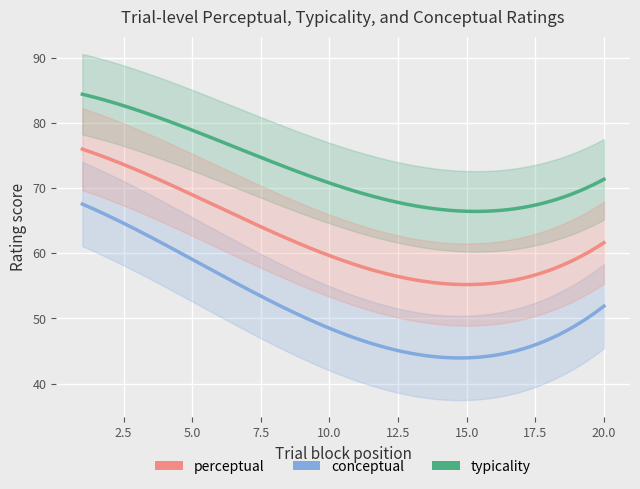

The value of conceptual at 8 is 15.2. True or false?

False